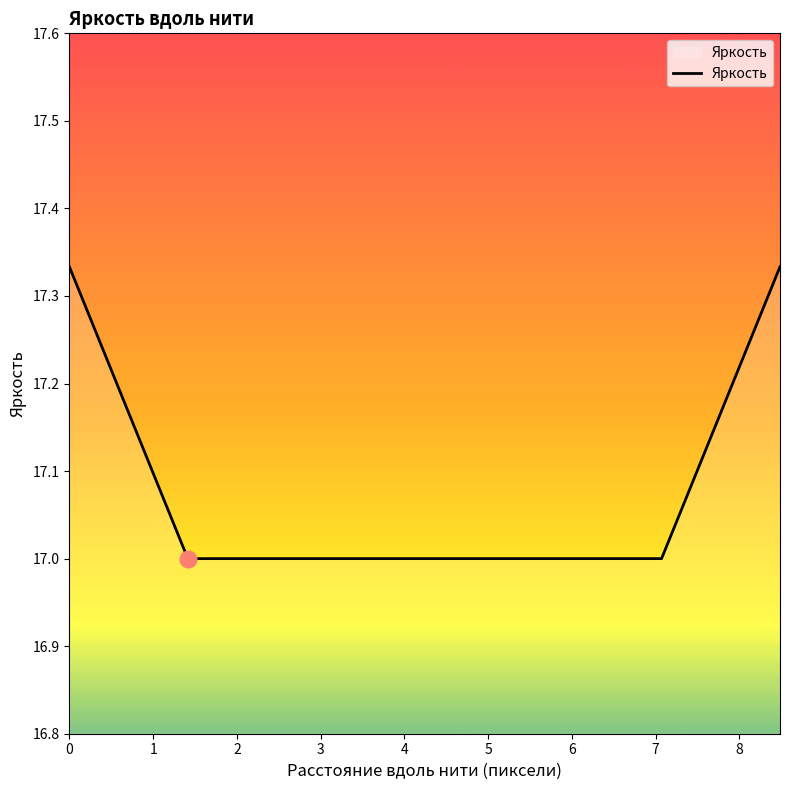

What is the minimum value shown in the chart?

17.0